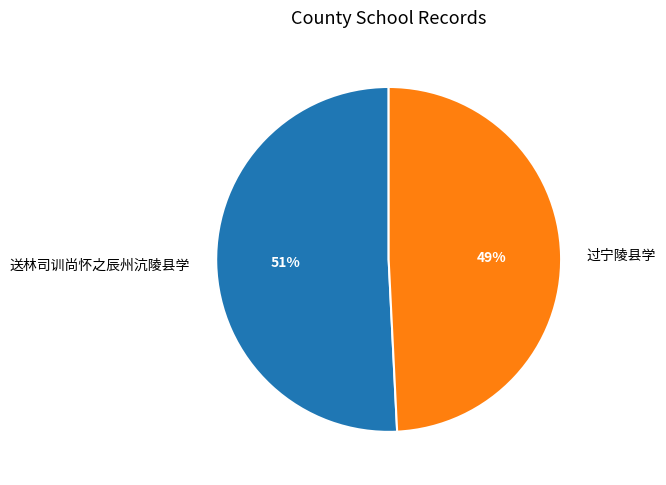

How many segments does this pie chart have?

2